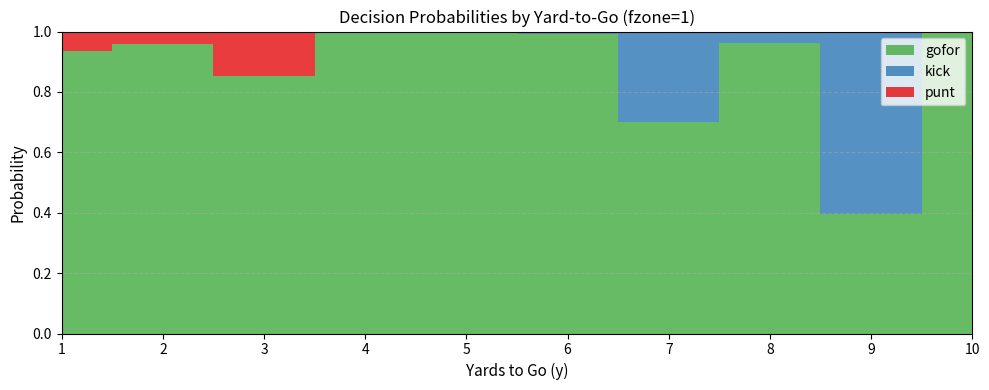

Reading left to right, list all the values displayed in this chart.

gofor: 1=0.9	2=1.0	3=0.9	4=1.0	5=1.0	6=1.0	7=0.7	8=1.0	9=0.4	10=1.0
kick: 1=0.0	2=0.0	3=0.0	4=0.0	5=0.0	6=0.0	7=0.3	8=0.0	9=0.6	10=0.0
punt: 1=0.1	2=0.0	3=0.1	4=0.0	5=0.0	6=0.0	7=0.0	8=0.0	9=0.0	10=0.0